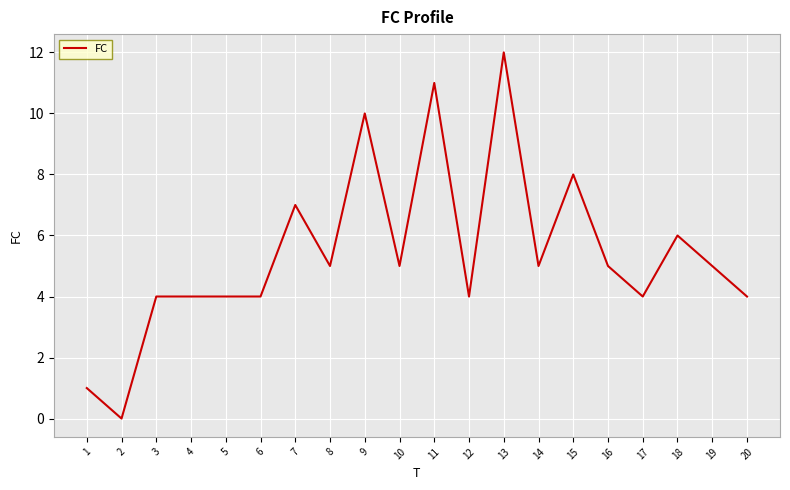

At which label is the value closest to 6?

18